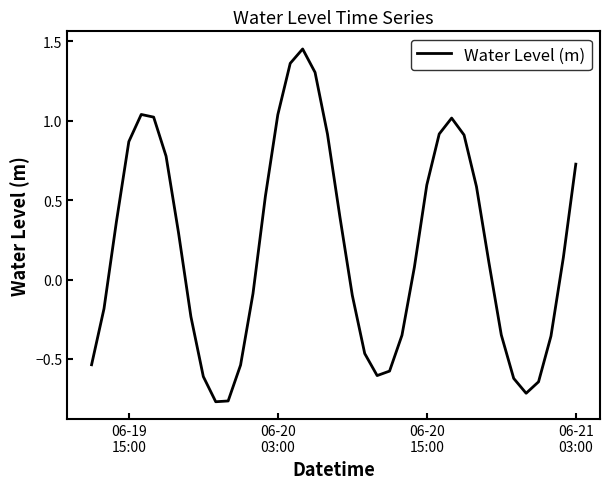

What is the difference between the maximum and minimum values?

2.2